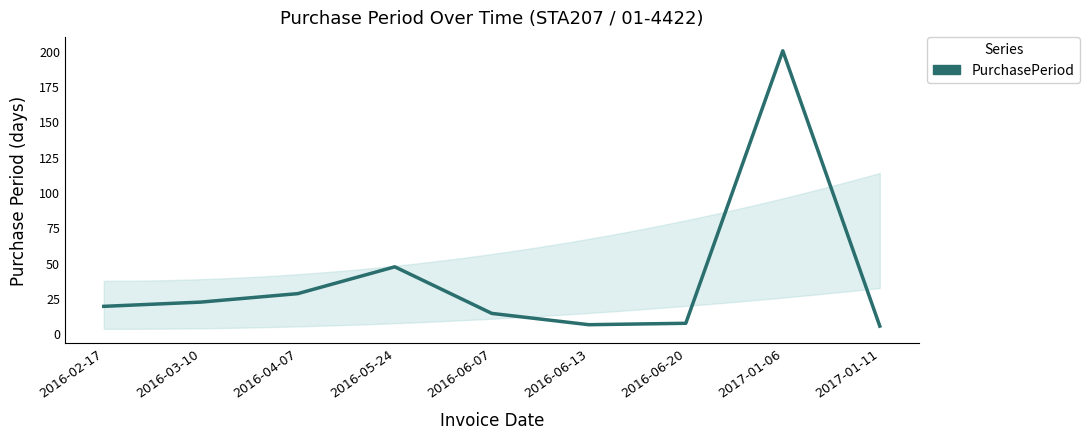

Where is the data nearest to the value 102?

2016-05-24